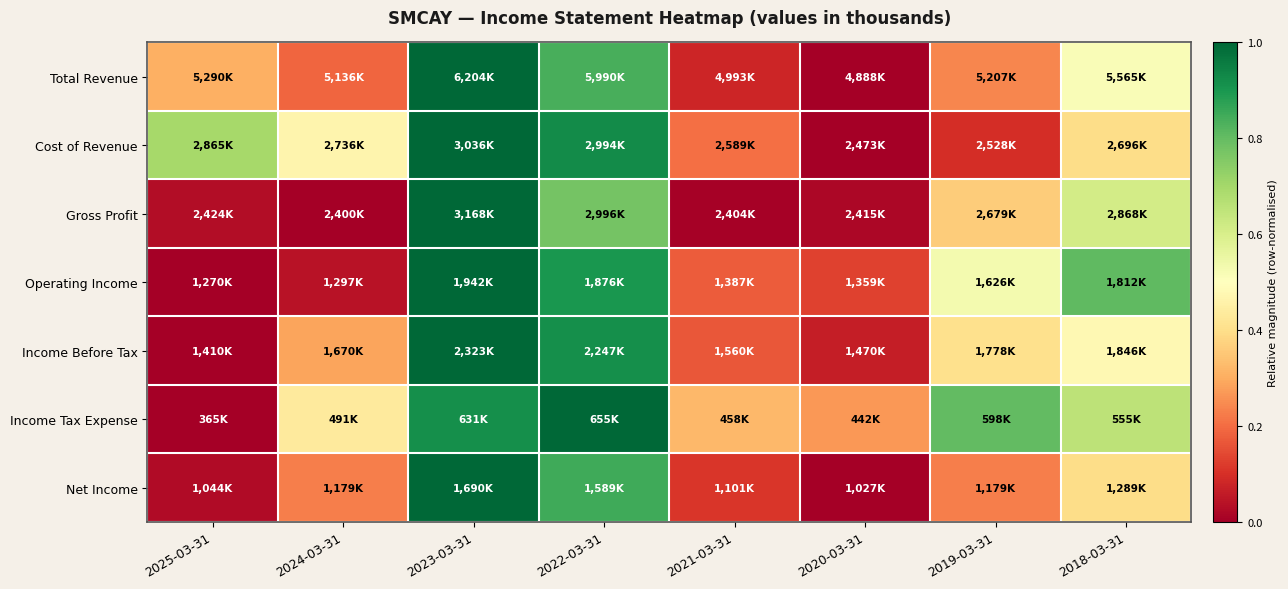

How many categories are shown in the chart?

8